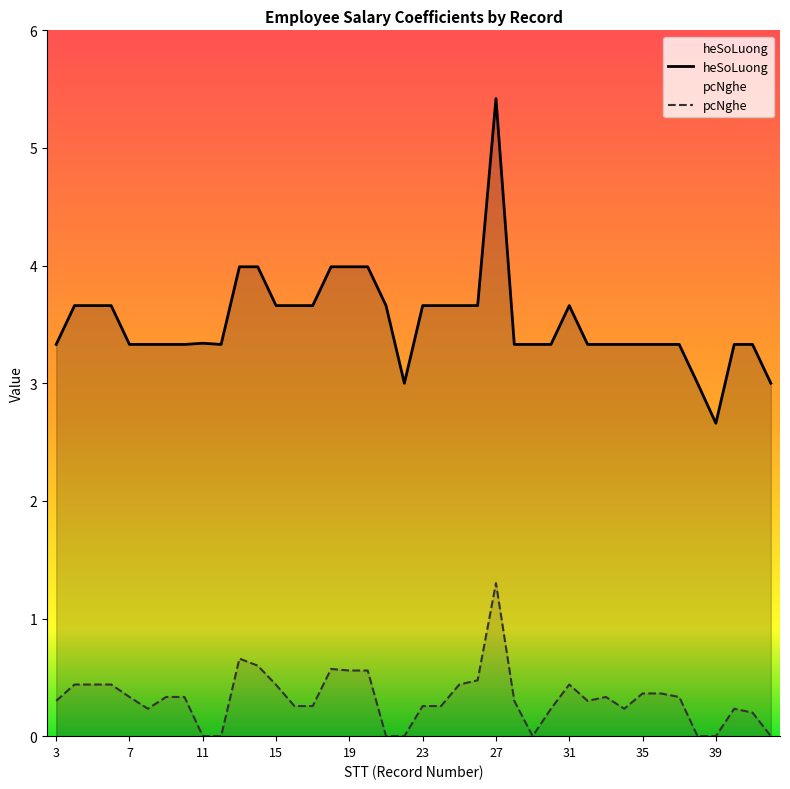

At which category does pcNghe reach its first local peak?

10